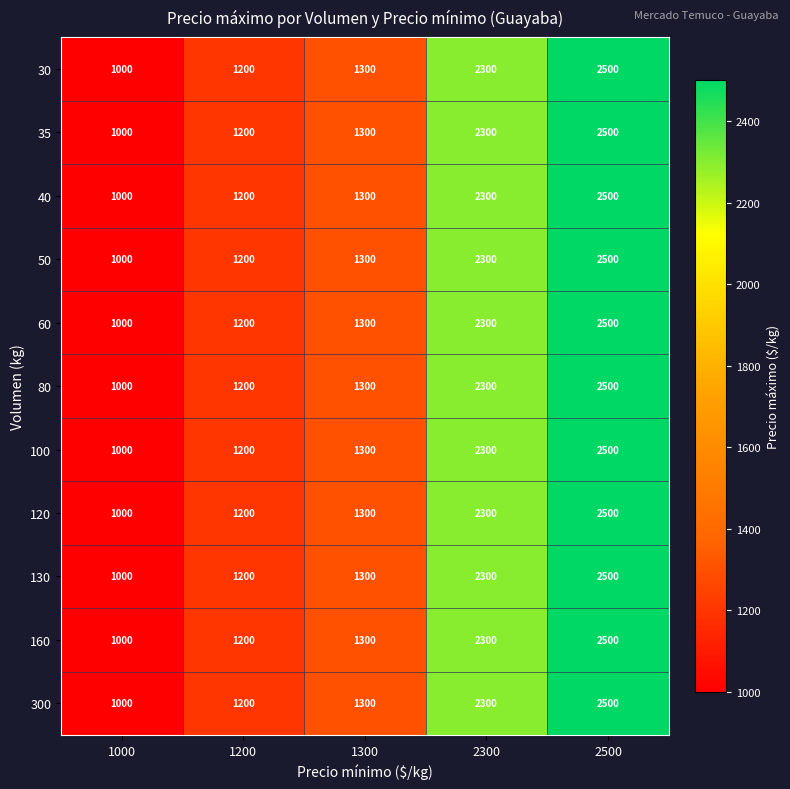

True or false: 160 has a value of 1200 at 1200.

True